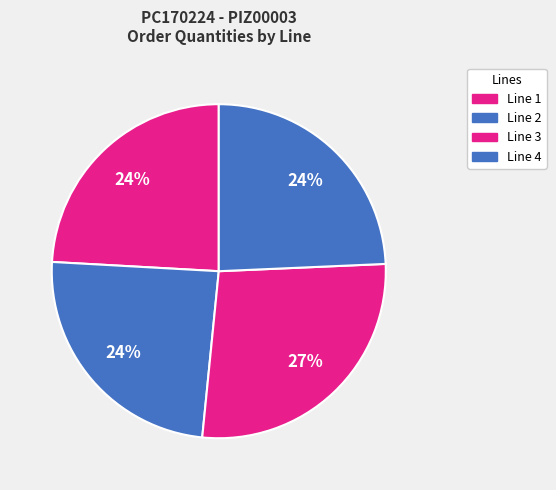

To the nearest percent, what percentage of the pie is Line 3?

27%